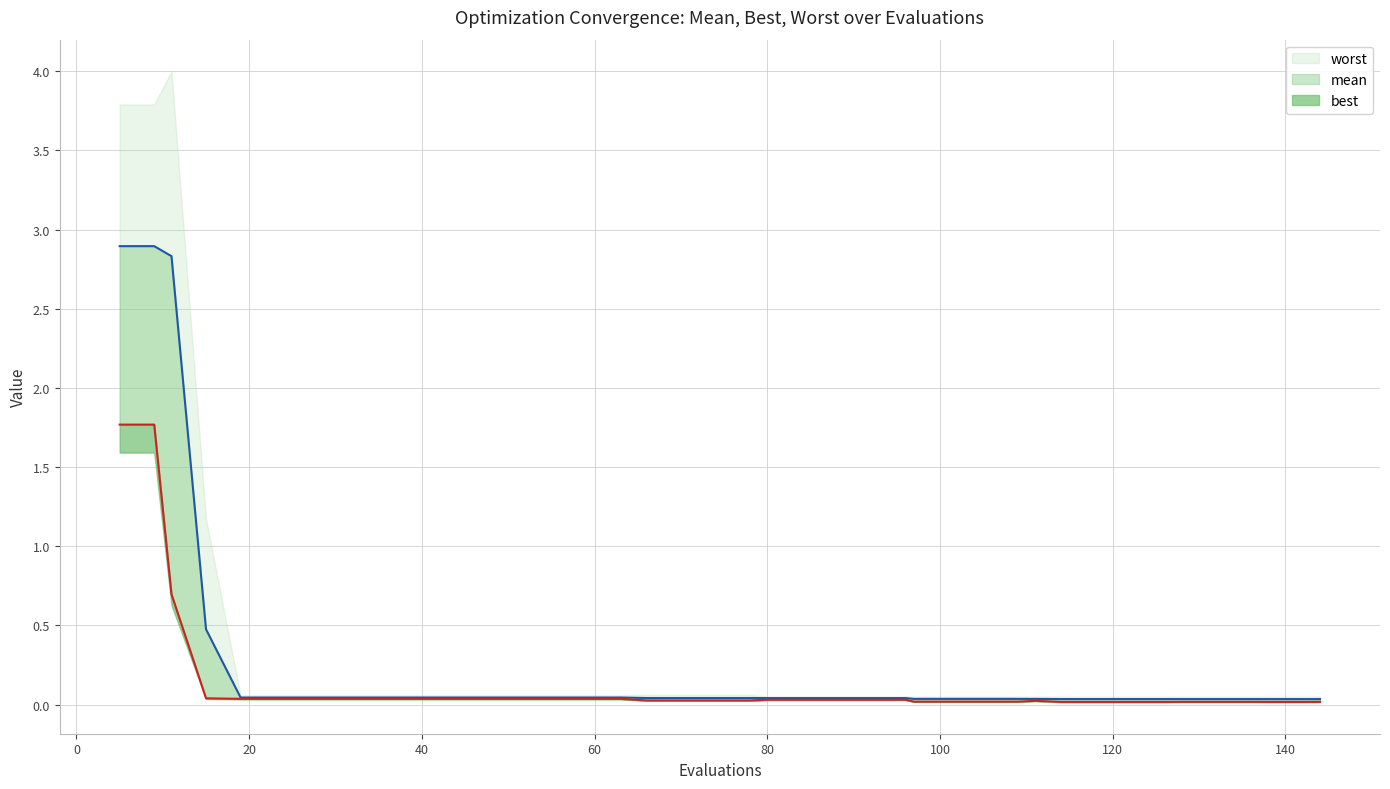

True or false: mean and best cross at least once.

False